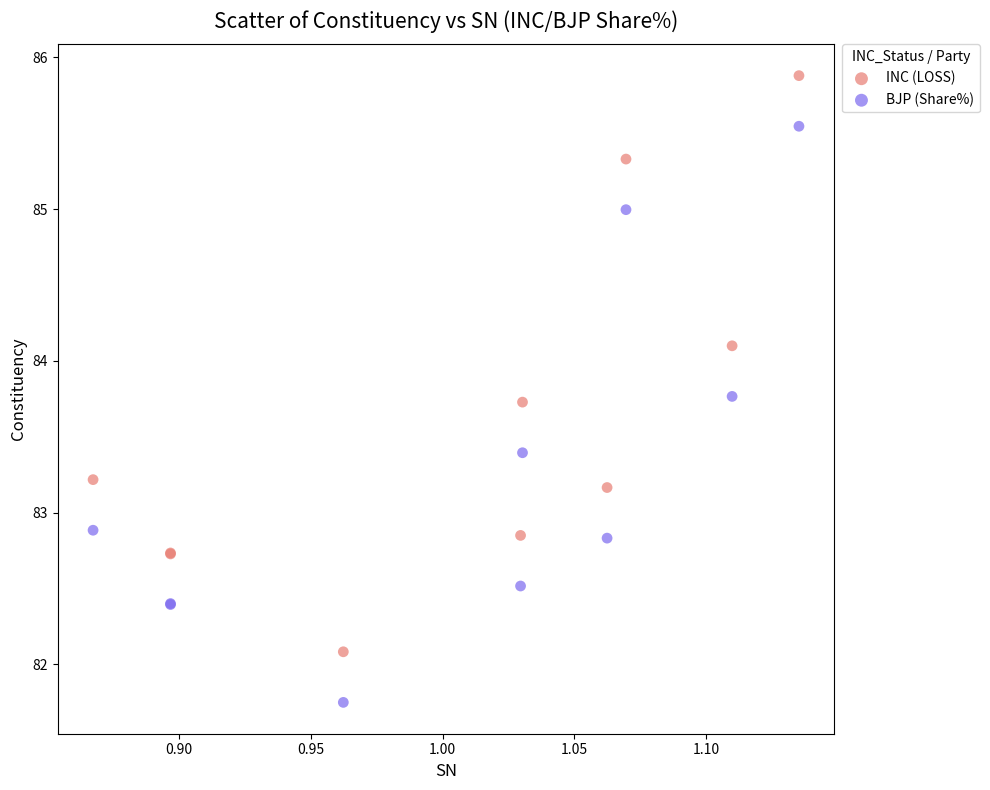

Which series reaches the minimum Y coordinate?

BJP (Share%)